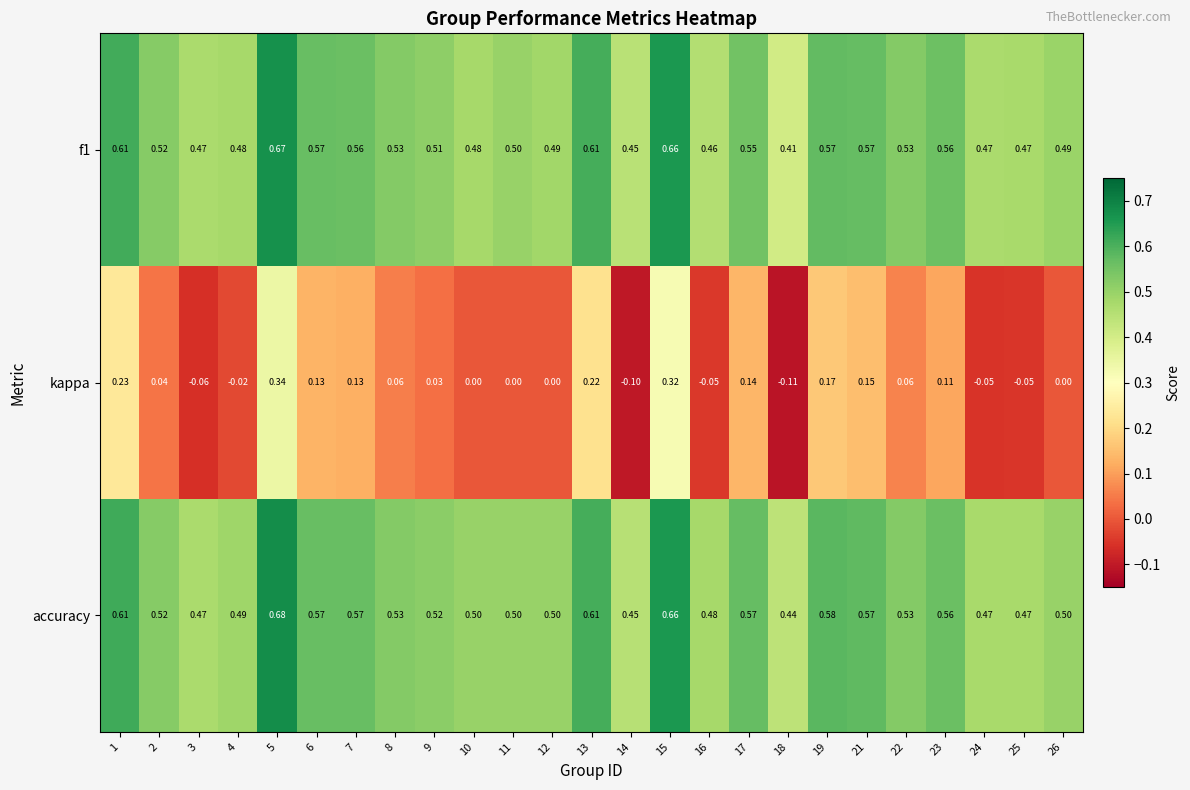

Count the number of categories in the chart.

25